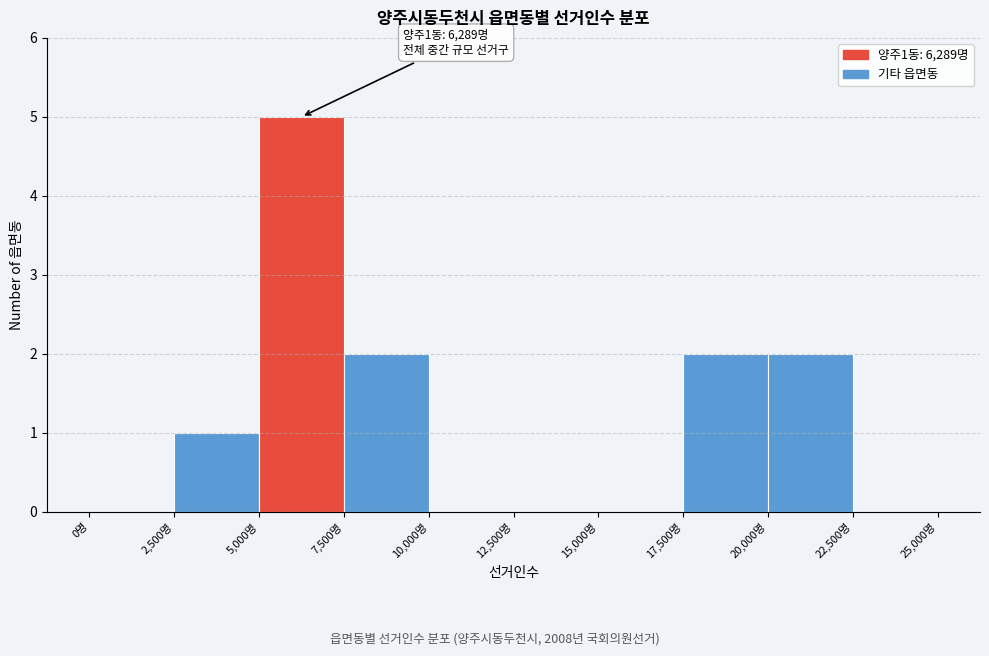

Over which range of the x-axis is the bar tallest?

5000 to 7500